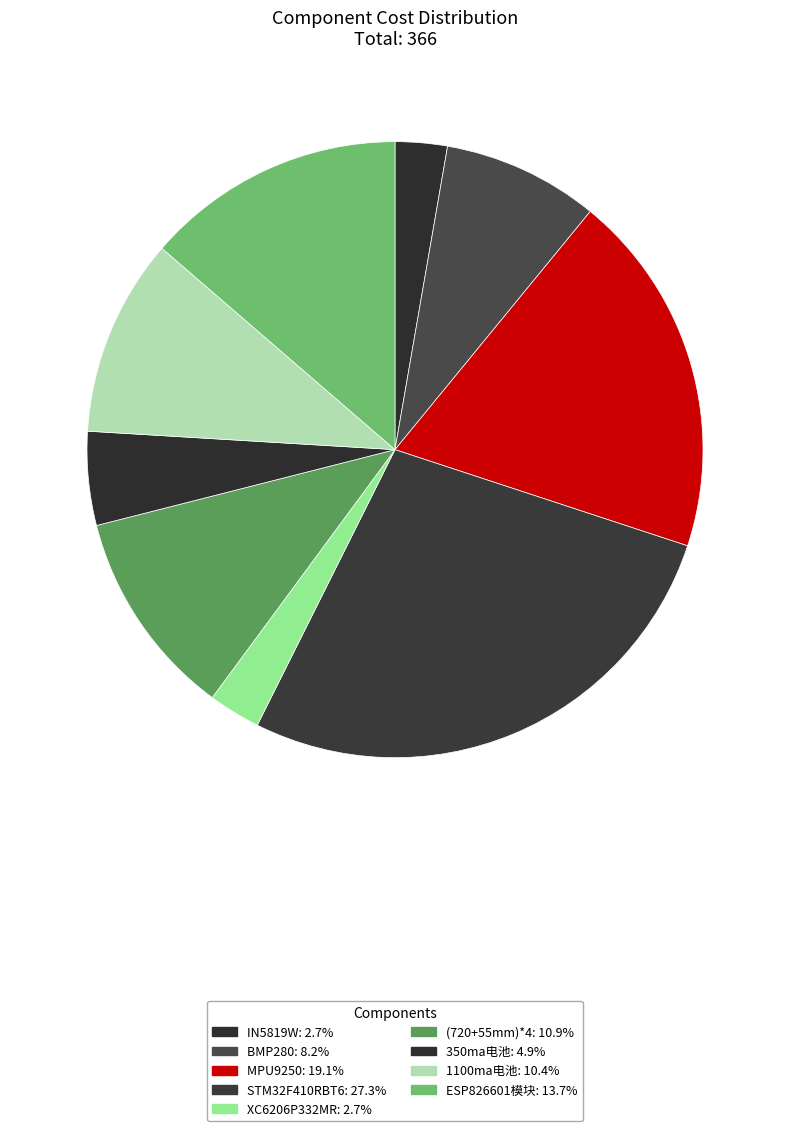

How many slices are in this pie chart?

9